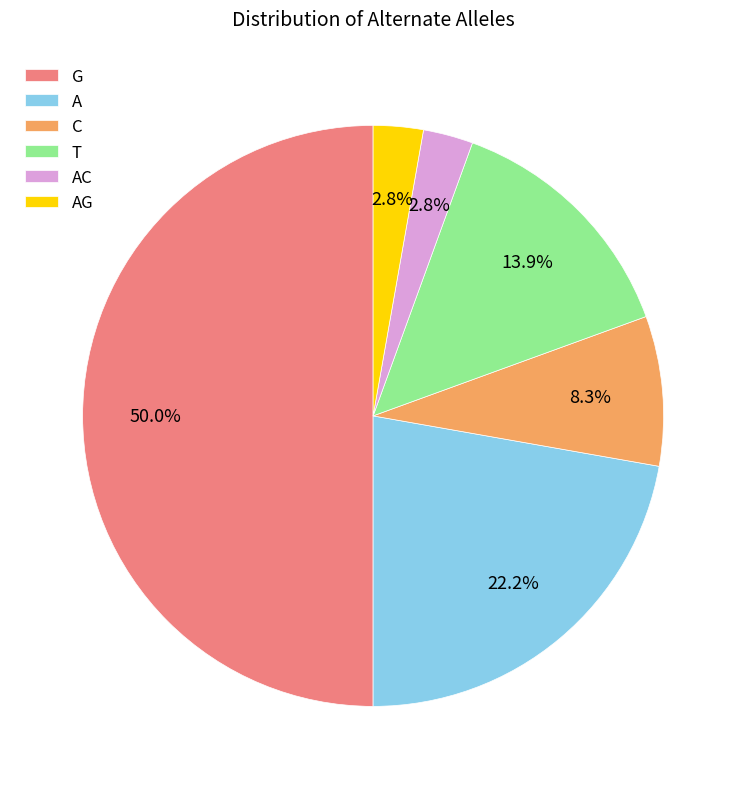

Which category has the biggest portion of the pie?

G